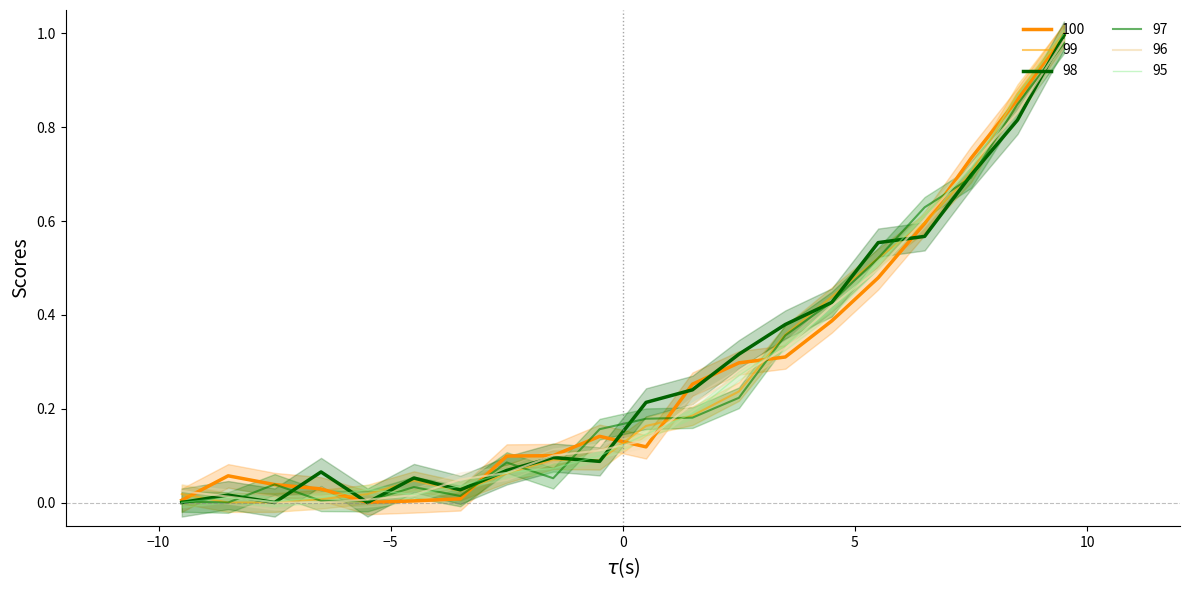

Reading left to right, transcribe all the data shown in this chart.

100: 0.0	0.0	0.0	0.0	0.0	0.0	0.0	0.1	0.1	0.1	0.1	0.2	0.3	0.3	0.4	0.5	0.6	0.7	0.9	1.0
99: 0.0	0.0	0.0	0.0	0.0	0.0	0.0	0.1	0.1	0.1	0.1	0.2	0.3	0.3	0.4	0.5	0.6	0.7	0.8	1.0
98: 0.0	0.0	0.0	0.0	0.0	0.0	0.0	0.1	0.1	0.1	0.2	0.2	0.2	0.4	0.4	0.5	0.6	0.7	0.9	1.0
97: 0.0	0.0	0.0	0.0	0.0	0.0	0.0	0.1	0.1	0.2	0.2	0.2	0.2	0.4	0.4	0.5	0.6	0.7	0.8	1.0
96: 0.0	0.1	0.0	0.0	0.0	0.0	0.0	0.1	0.1	0.1	0.1	0.3	0.3	0.3	0.4	0.5	0.6	0.7	0.9	1.0
95: 0.0	0.0	0.0	0.1	0.0	0.1	0.0	0.1	0.1	0.1	0.2	0.2	0.3	0.4	0.4	0.6	0.6	0.7	0.8	1.0